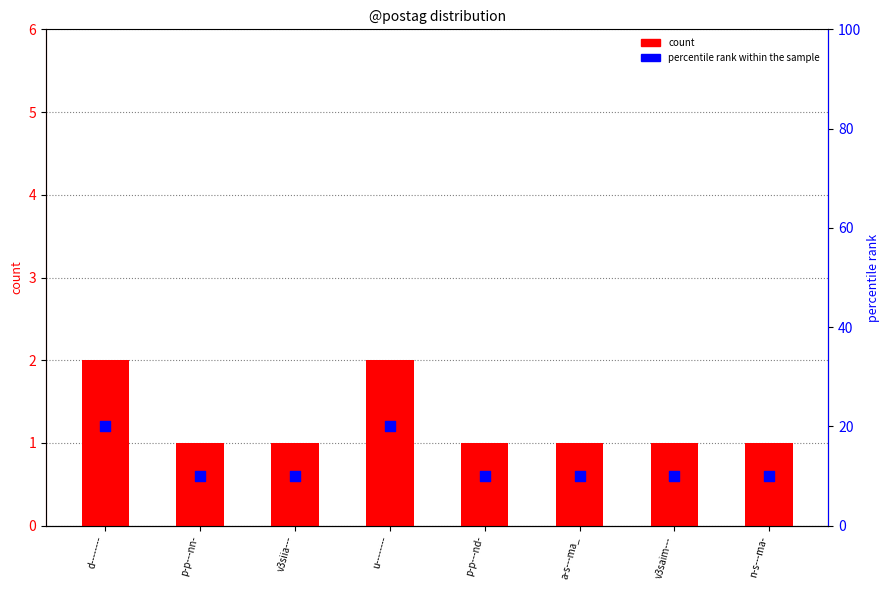

What is the total value across all series at p-p---nd-?

11